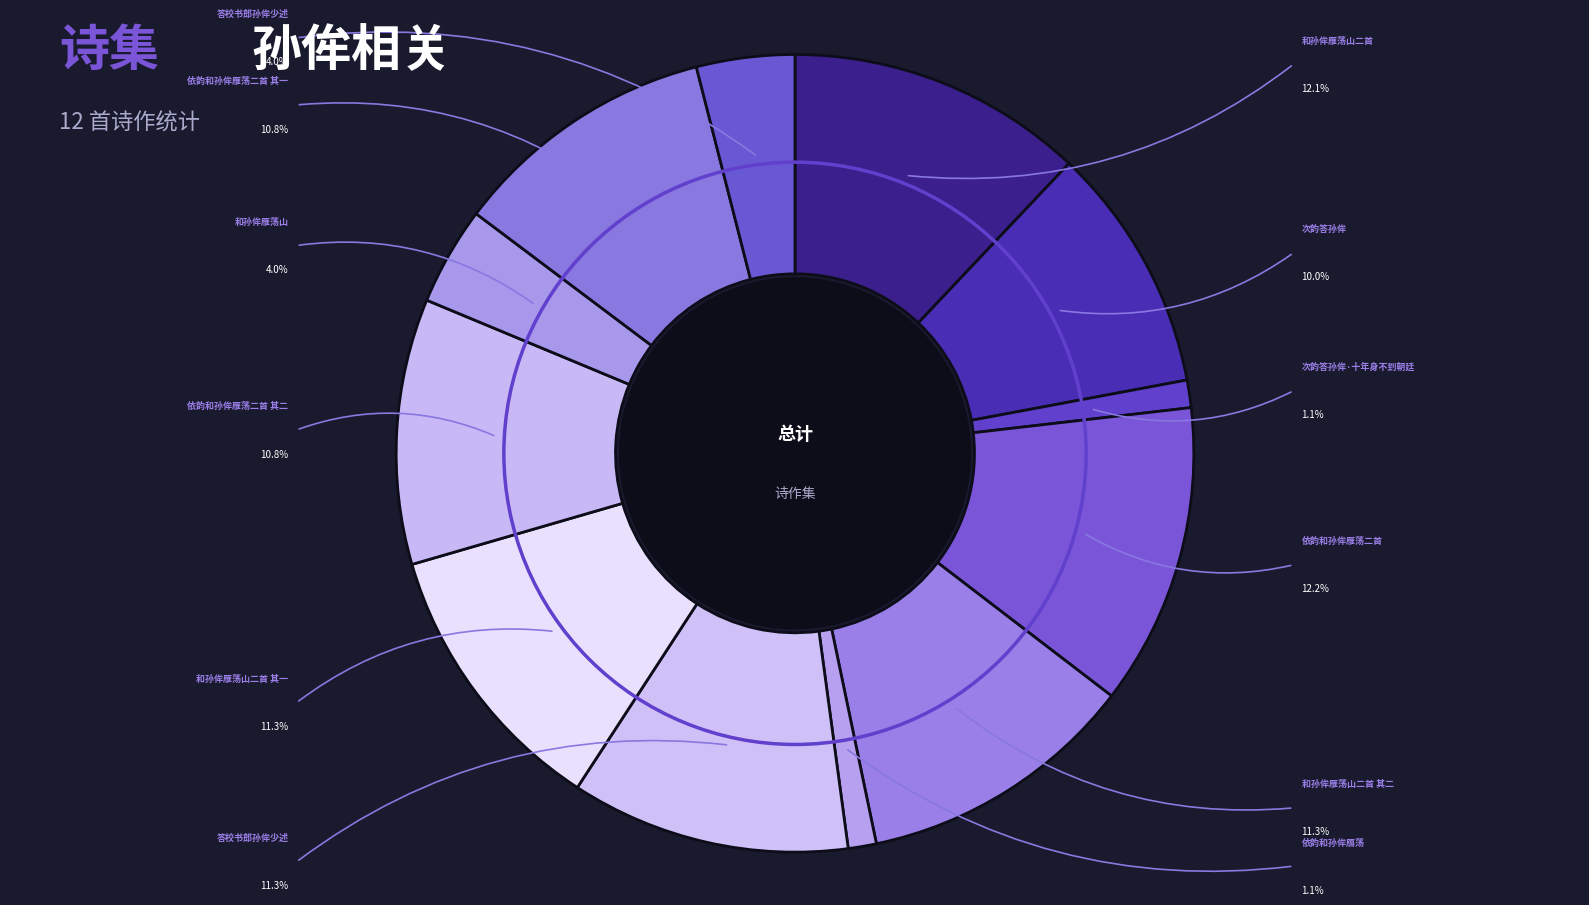

Is there any slice that represents more than half of the pie?

No